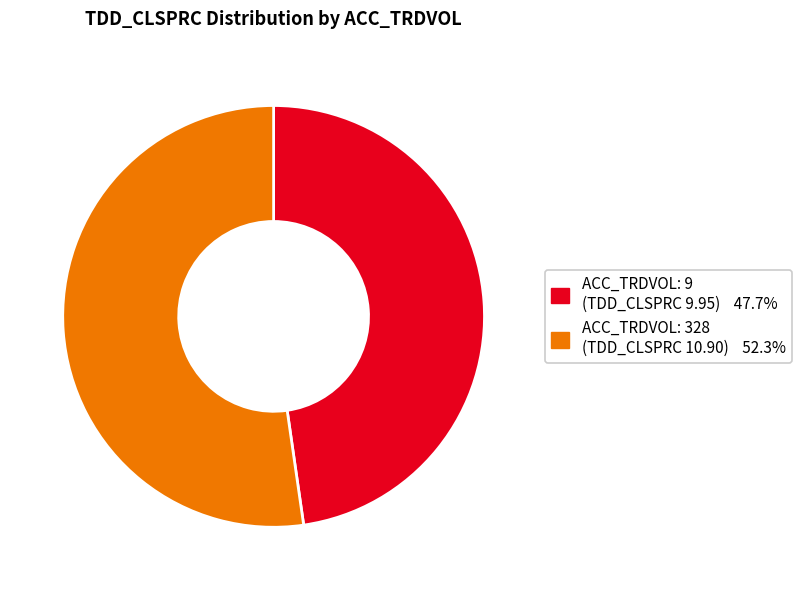

How many slices are in this pie chart?

2